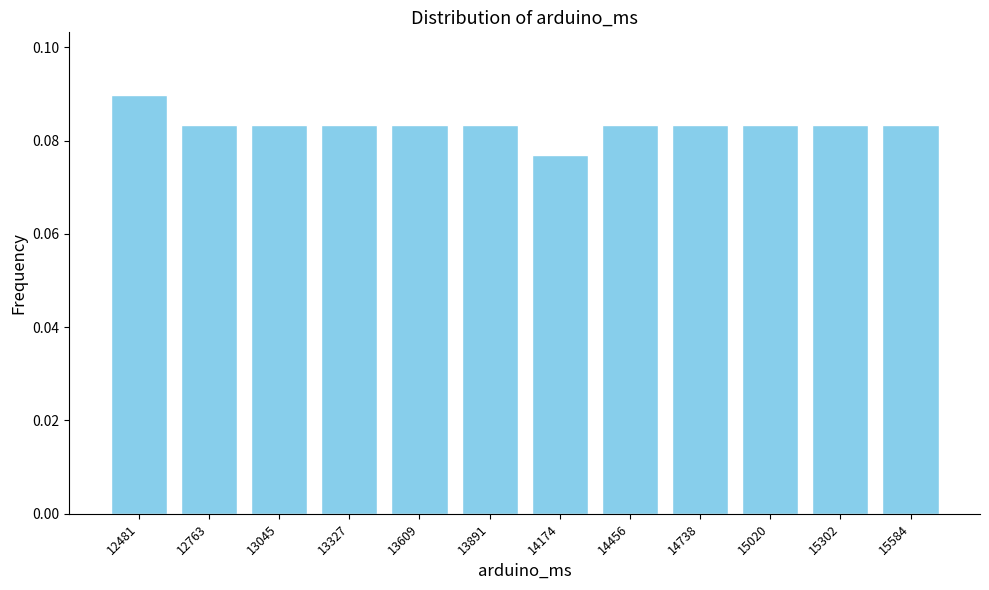

Is it true that the value at 15302 is 0.0?

False